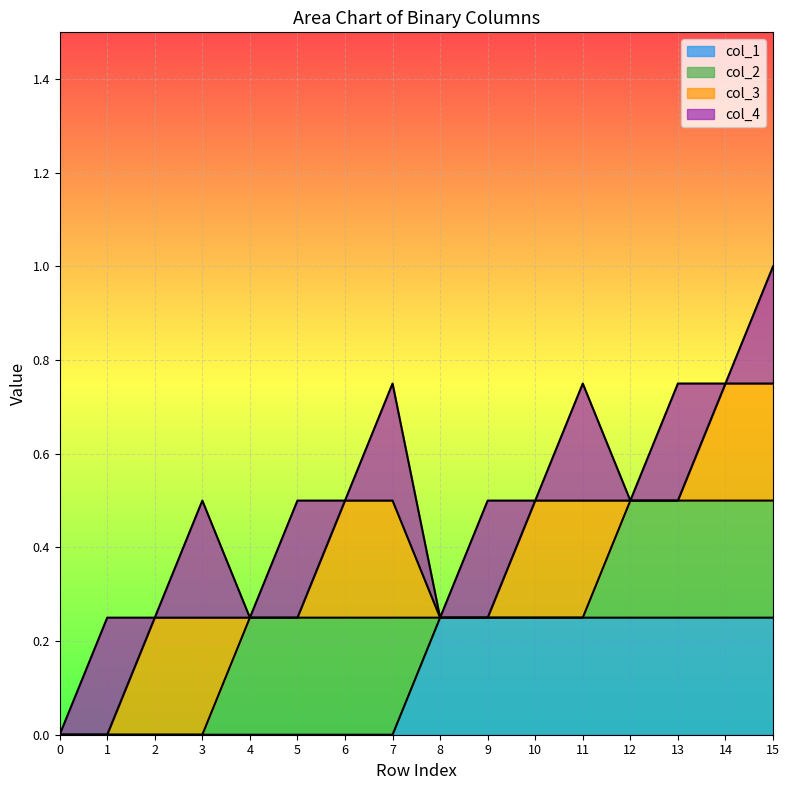

At how many categories does at least one series exceed 0?

15